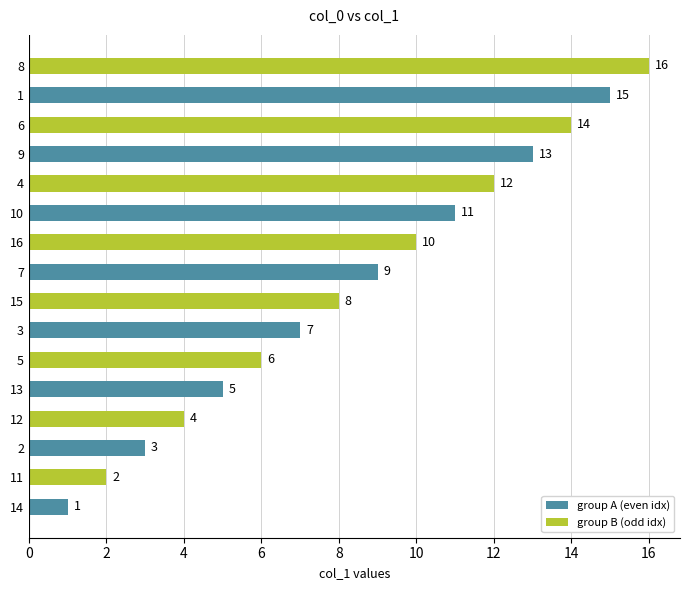

How many data points are less than 9?

8